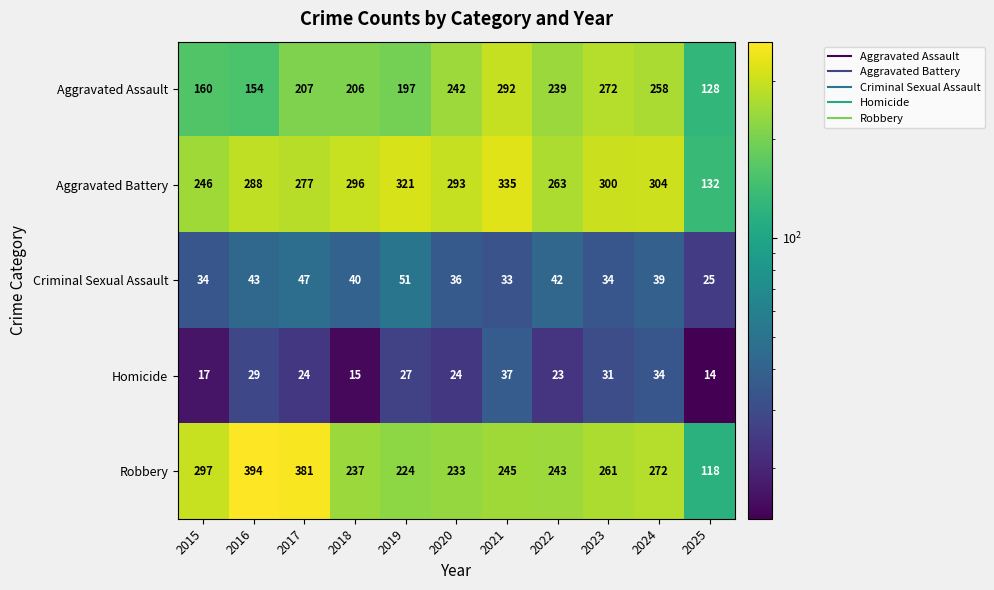

At which label is Aggravated Assault closest to 210?

2017